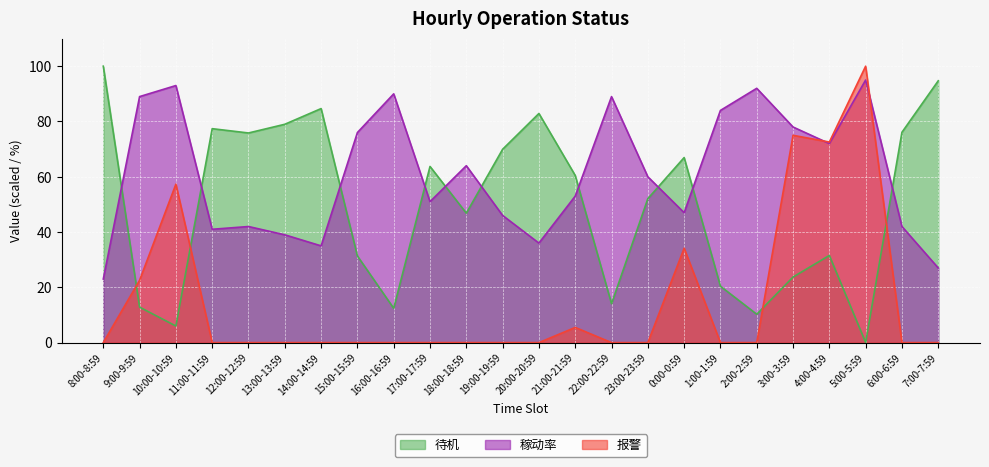

The value of 报警 at 6:00-6:59 is 0.0. True or false?

True